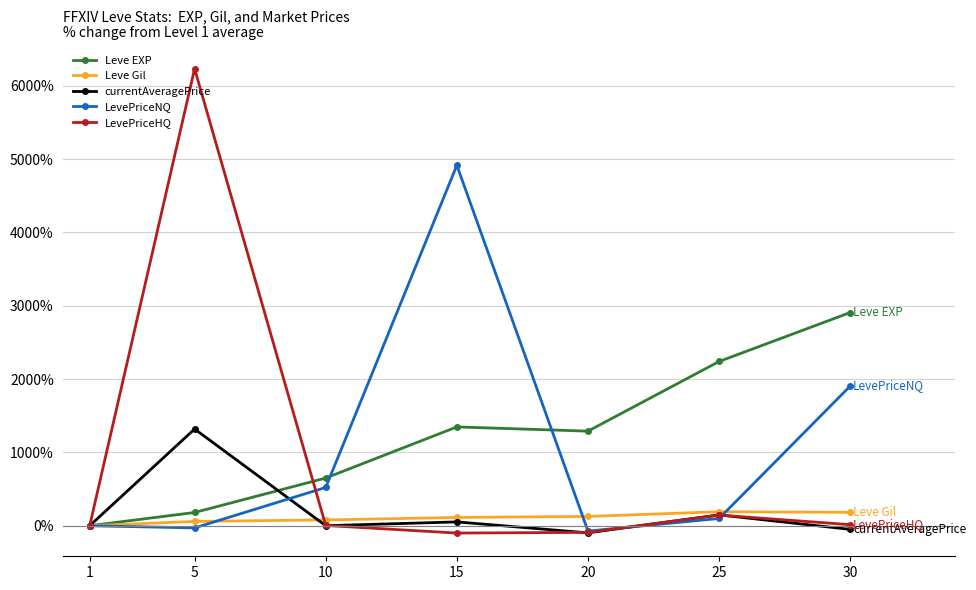

Which label corresponds to the largest value in the chart?

5